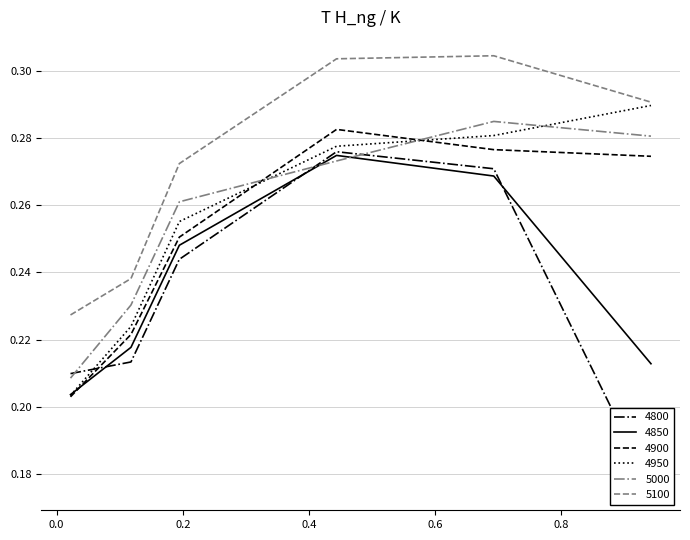

Does the chart have visible grid lines?

Yes